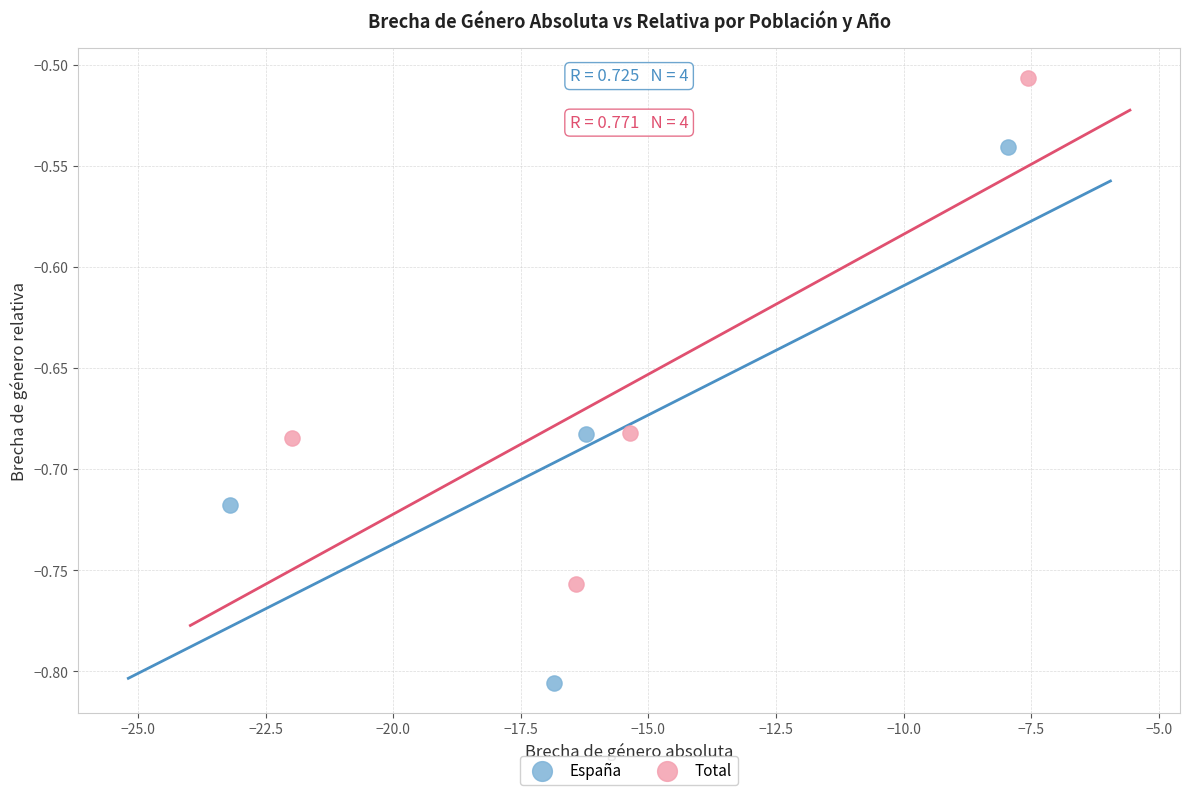

Which series has the largest Y range (max minus min)?

España